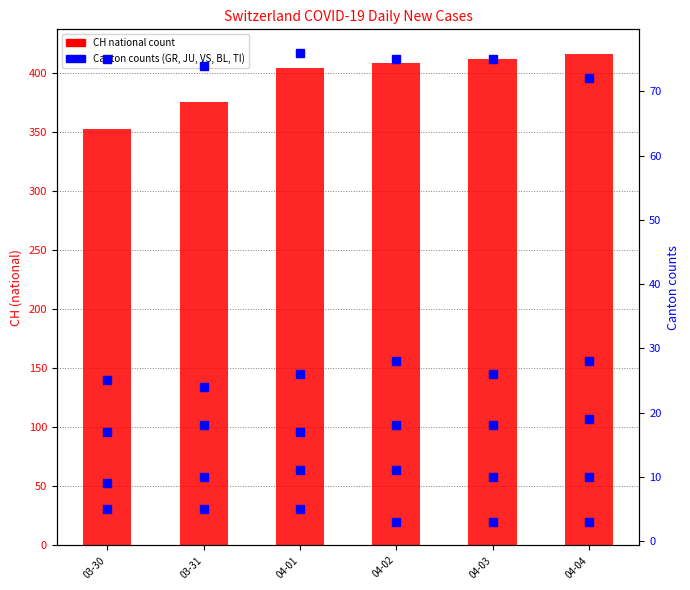

The value of JU at 03-31 is 5. True or false?

True